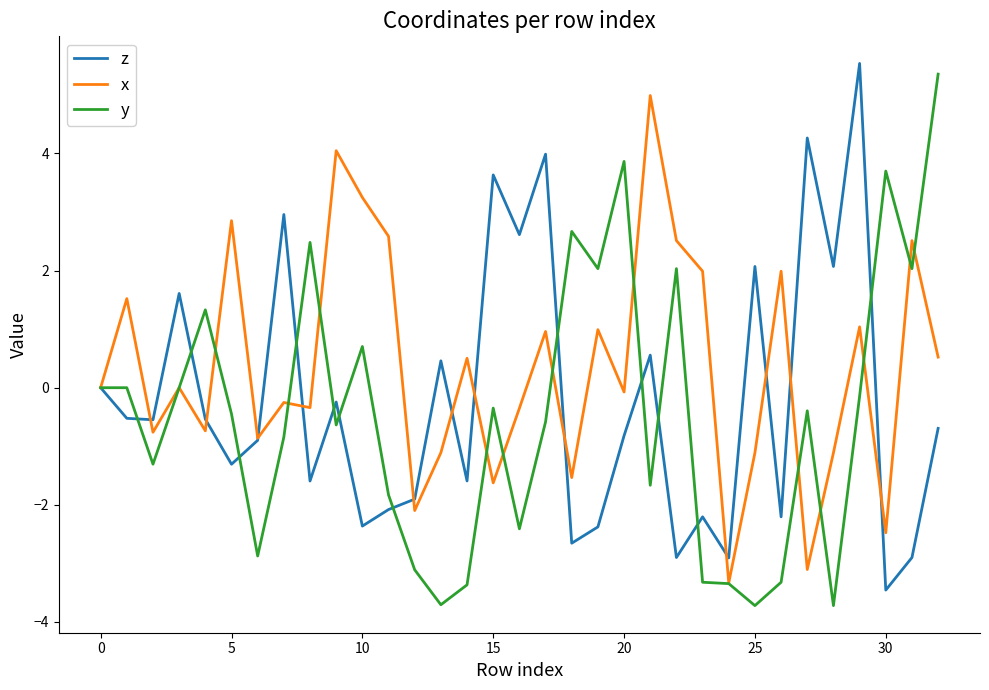

Which series has the largest total across all categories?

x